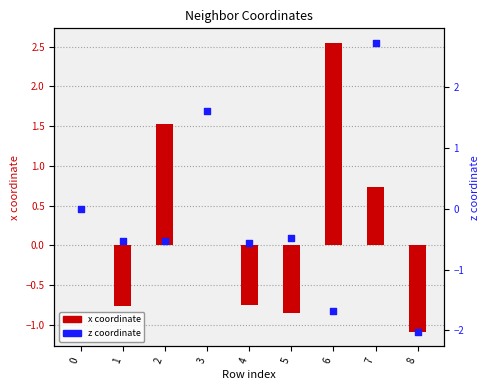

Which series has the widest spread of Y values?

z coordinate